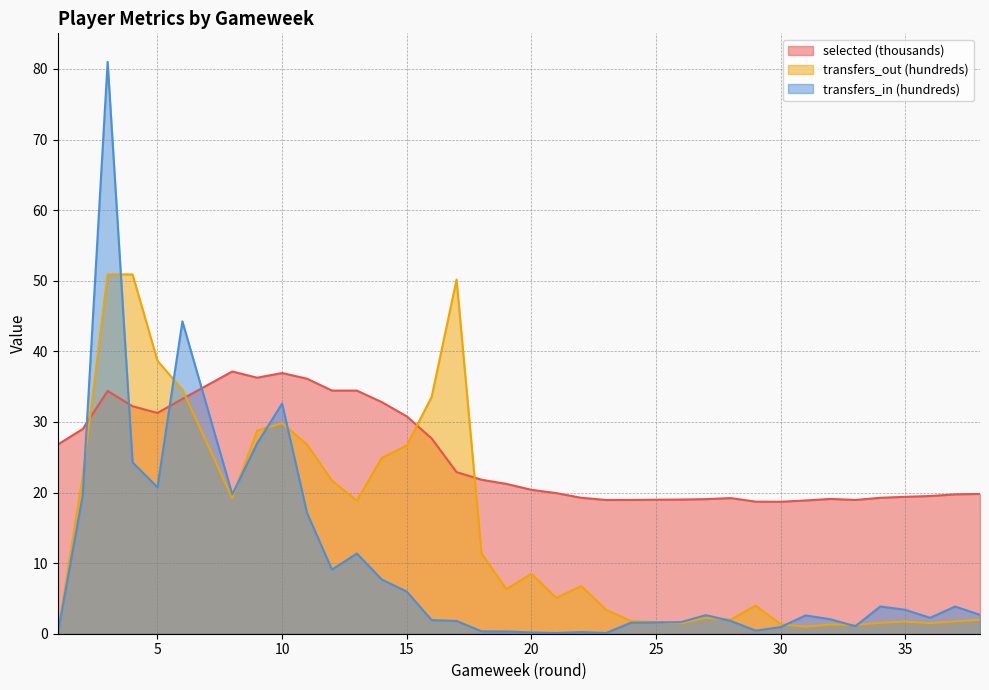

What is the minimum value for selected?

18.7